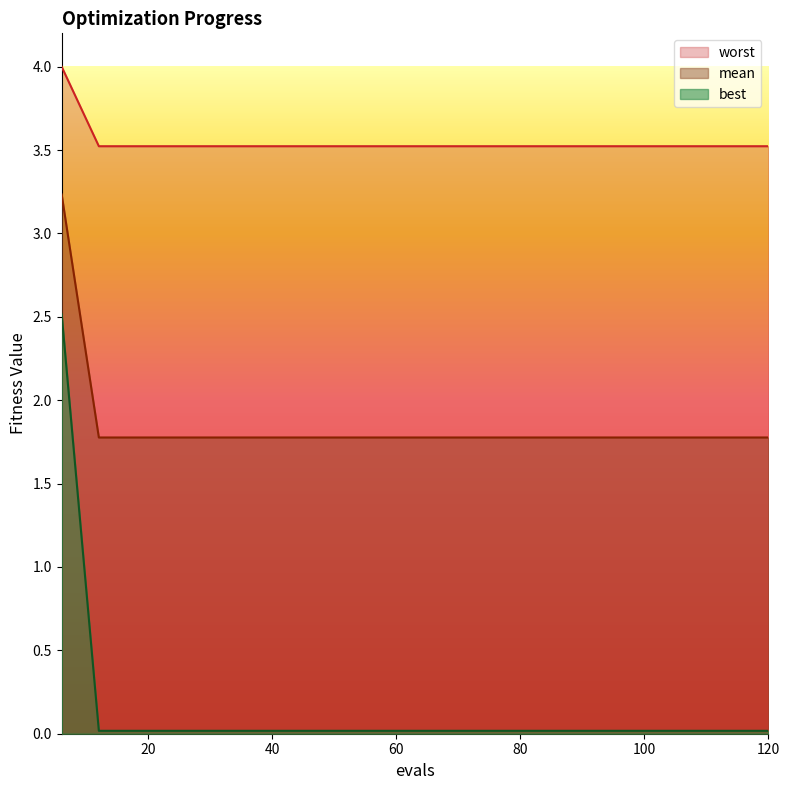

Which category has the lowest value in the best series?

12